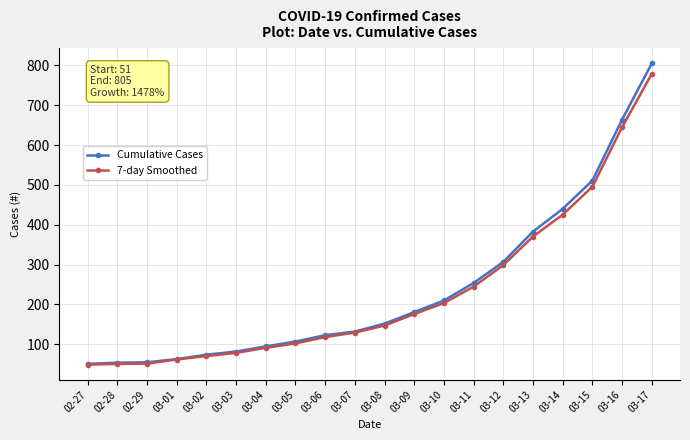

True or false: Cumulative Cases and 7-day Smoothed intersect in this chart.

False